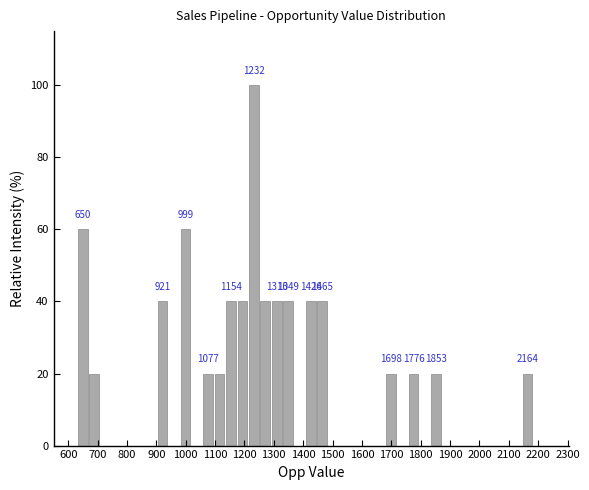

Around what value on the x-axis is the tallest bar? Give the approximate position of its centre, as read against the axis.

1230